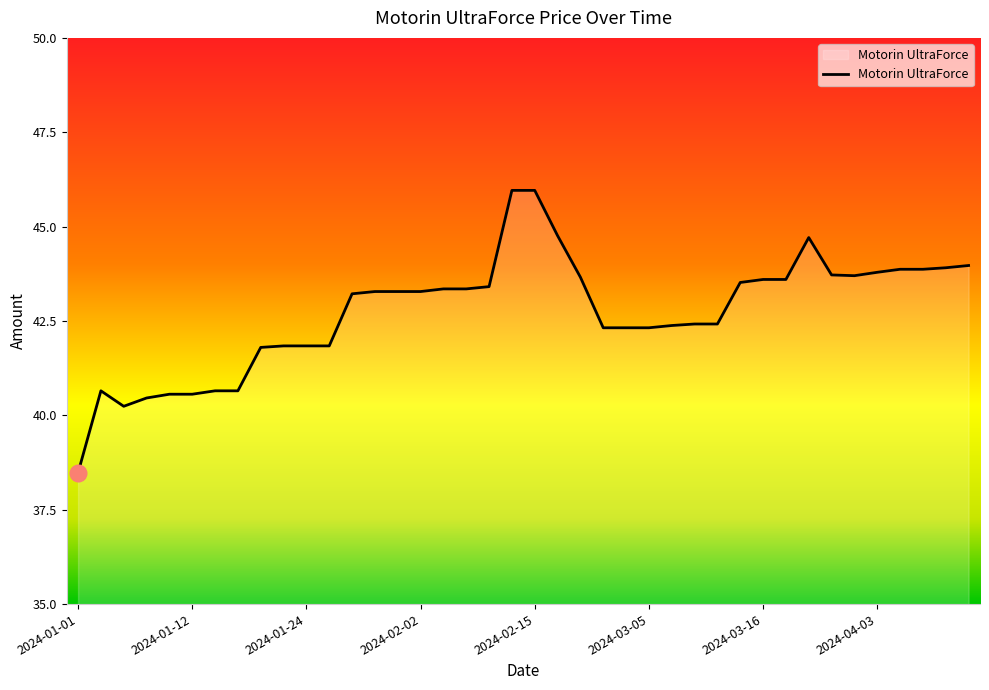

What is the difference between the maximum and minimum values?

7.5